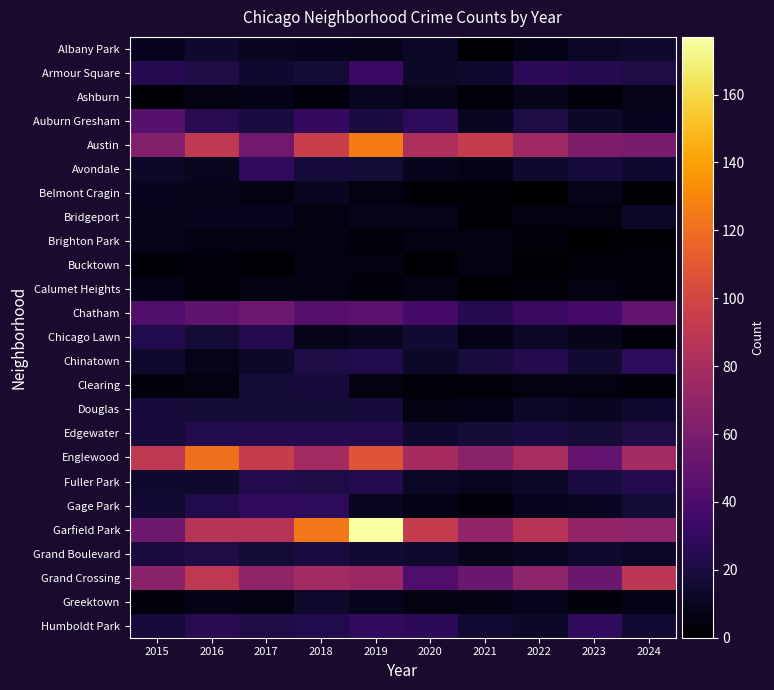

Between 2022 and 2023, which series saw the biggest shift?

Englewood